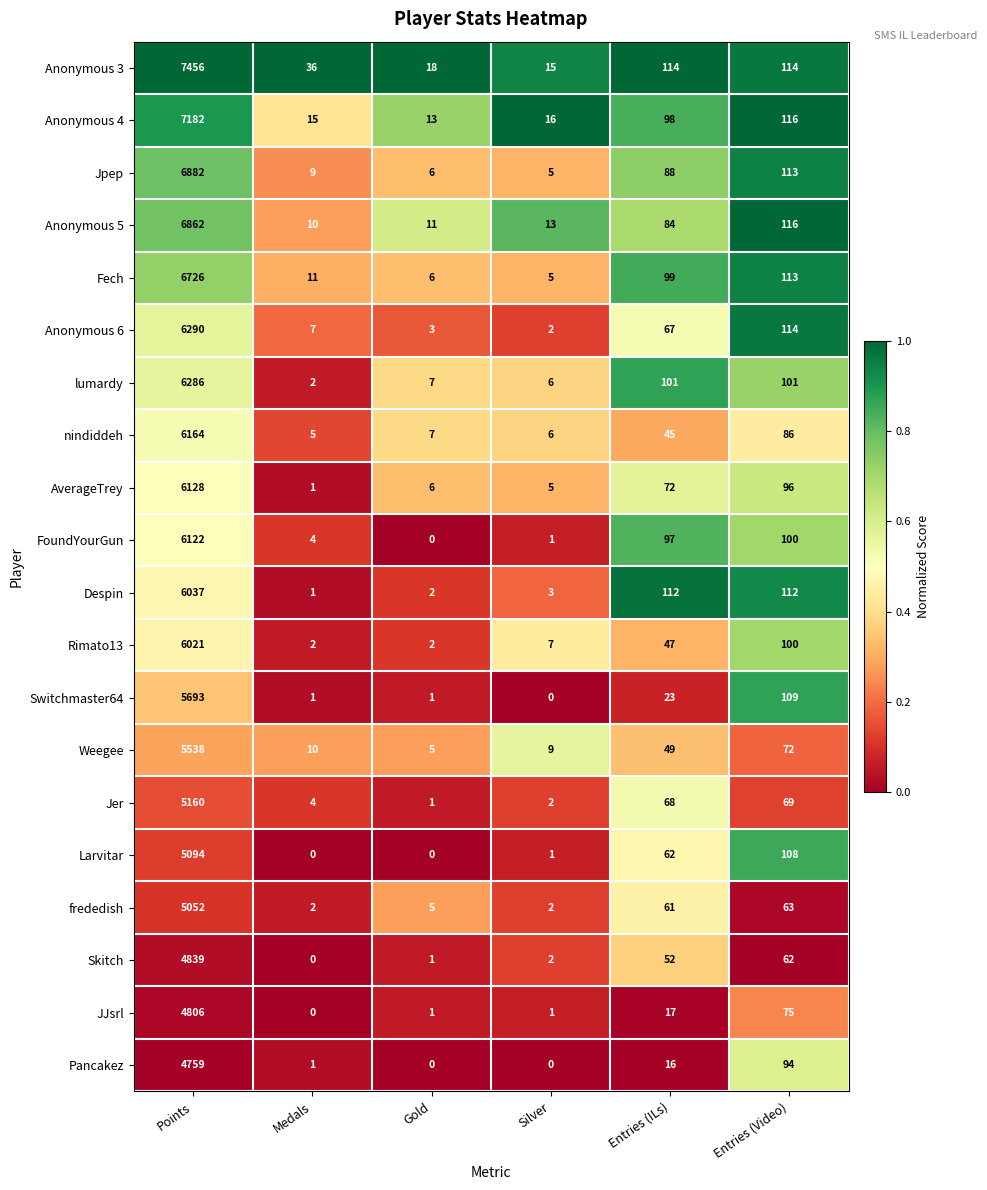

What is the minimum value for Anonymous 5?

10